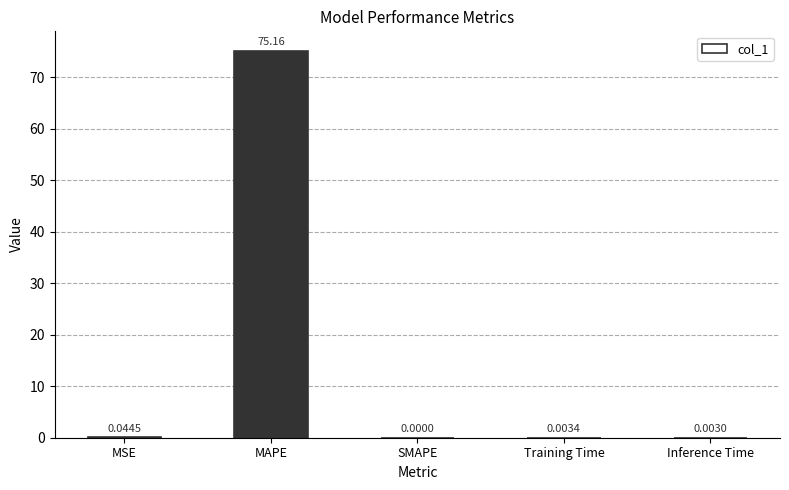

Between MAPE and Inference Time, which is larger?

MAPE